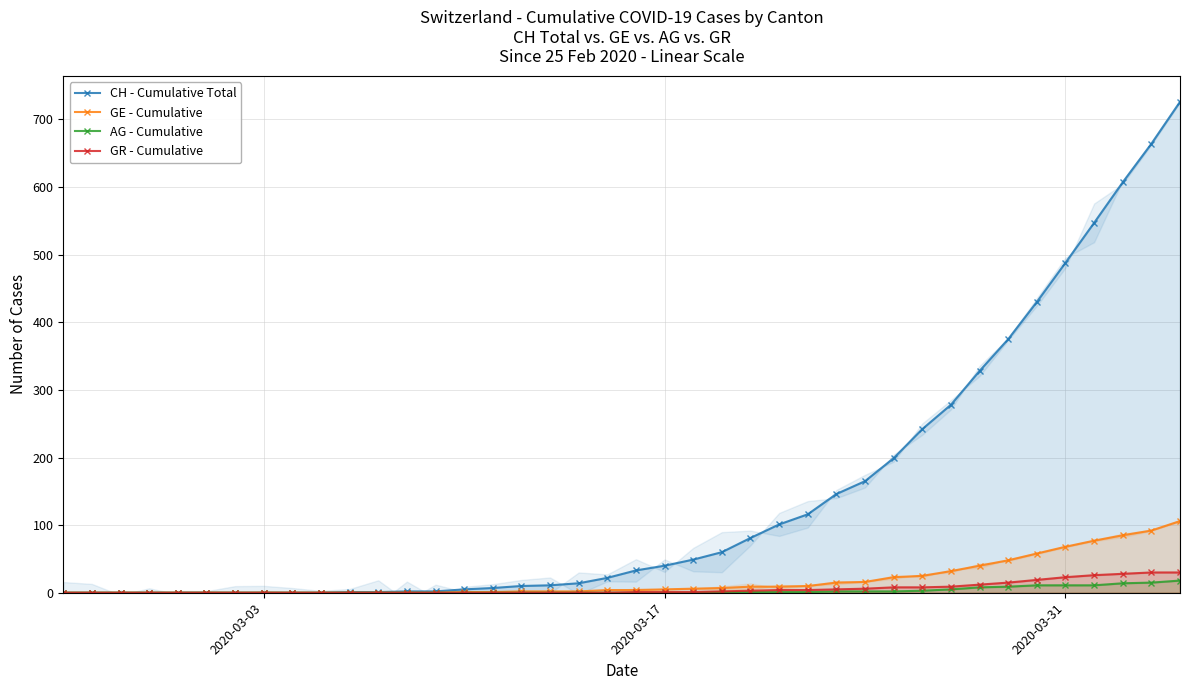

What is the approximate value of GR - Cumulative at 28, to the nearest 5?

5